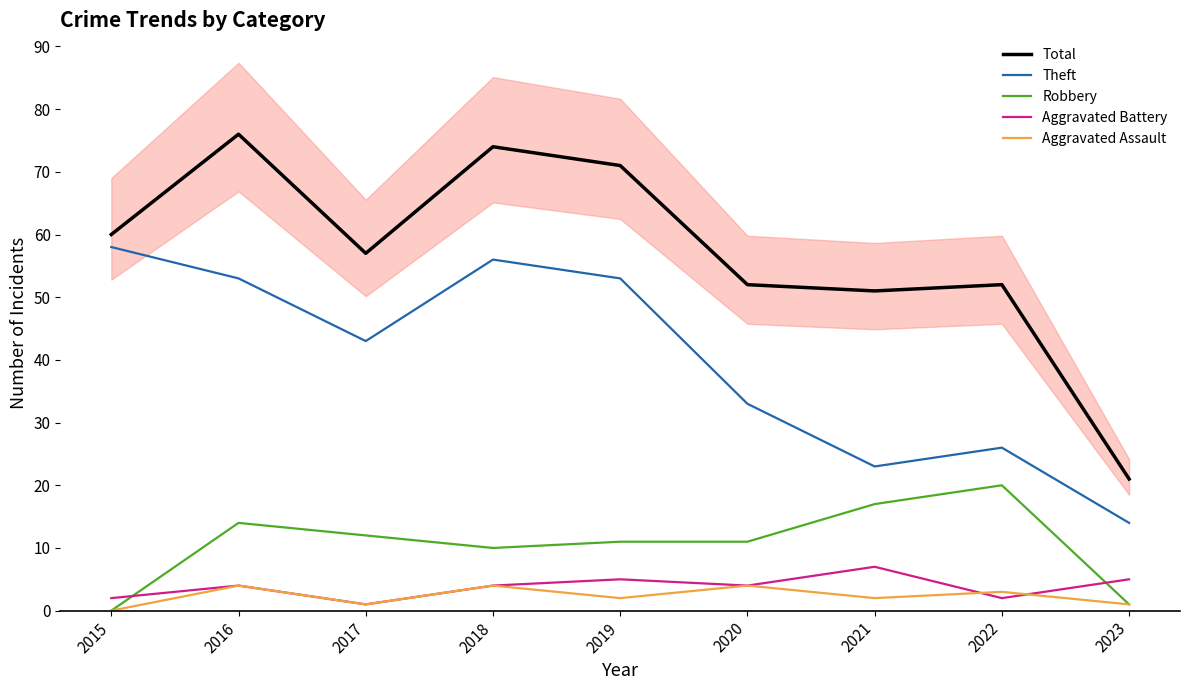

Between 2021 and 2022, which is larger?

2022